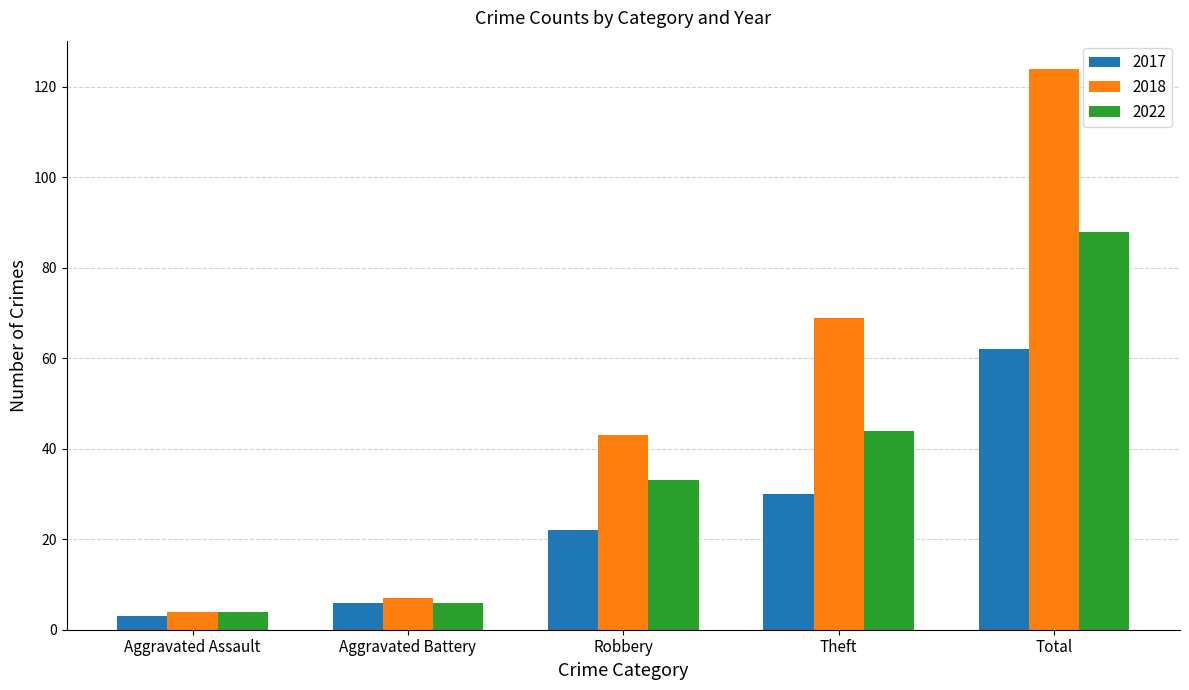

Reading left to right, what are all the values shown in this chart?

2017: Aggravated Assault=3	Aggravated Battery=6	Robbery=22	Theft=30	Total=62
2018: Aggravated Assault=4	Aggravated Battery=7	Robbery=43	Theft=69	Total=124
2022: Aggravated Assault=4	Aggravated Battery=6	Robbery=33	Theft=44	Total=88